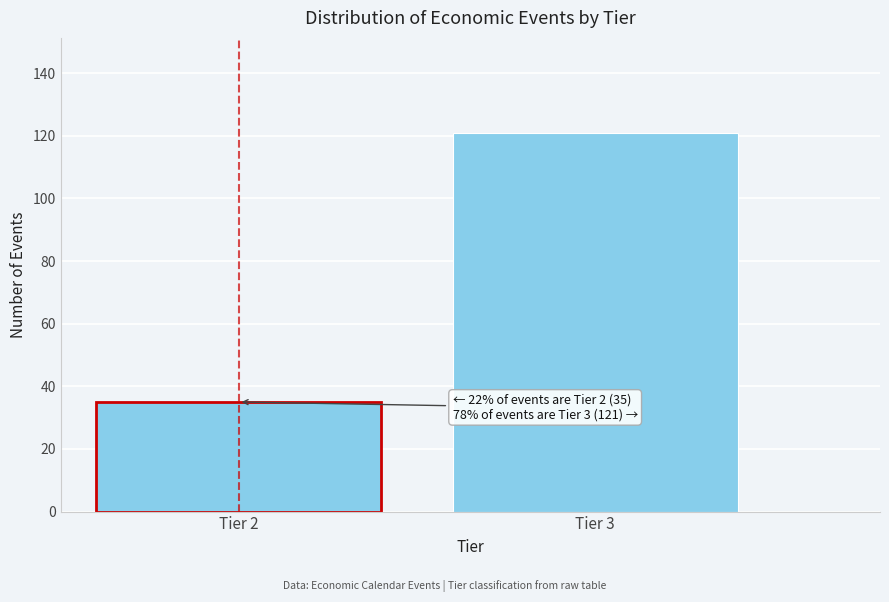

Reading left to right, extract all data points from this chart.

Tier 2=35	Tier 3=121